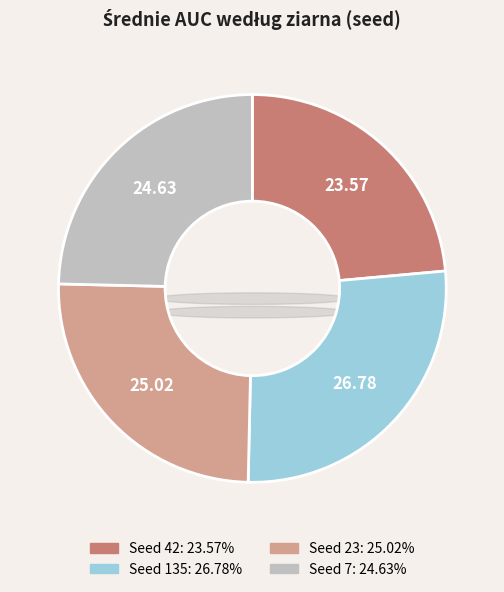

How many segments does this pie chart have?

4